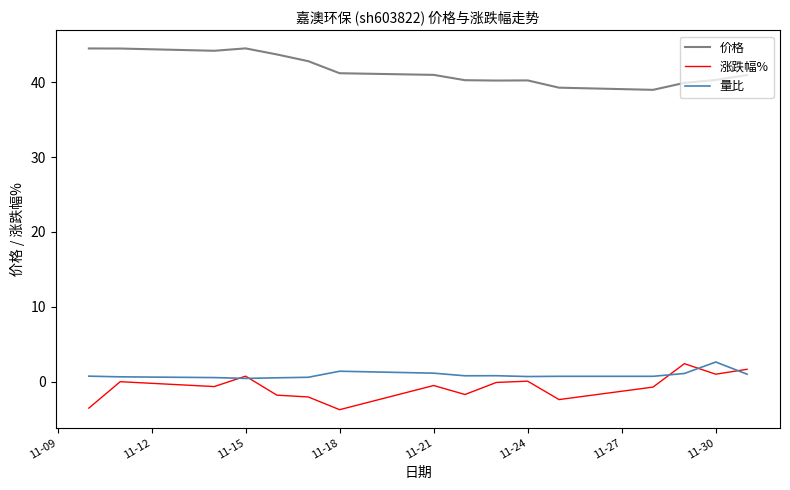

What is the maximum value for 价格?

44.5